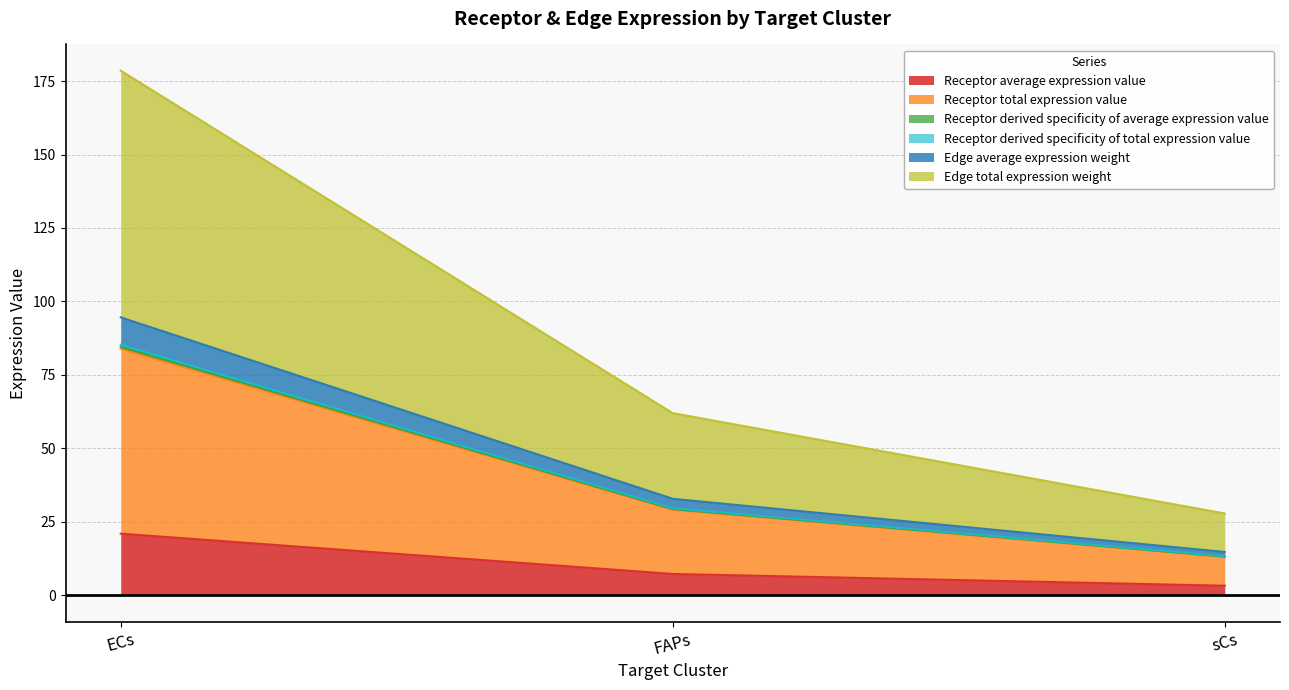

How many lines are shown in the chart?

6